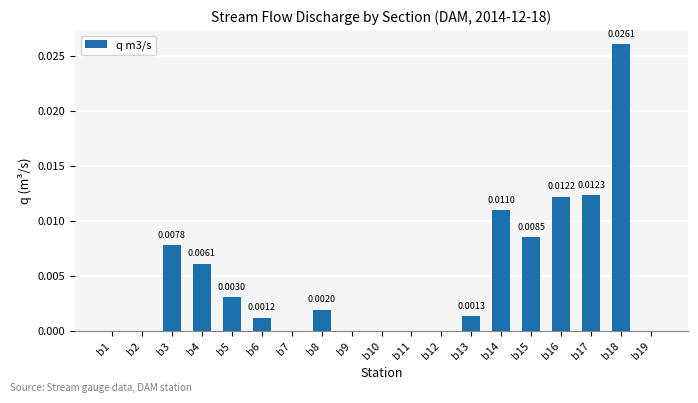

Between b6 and b16, which is larger?

b16